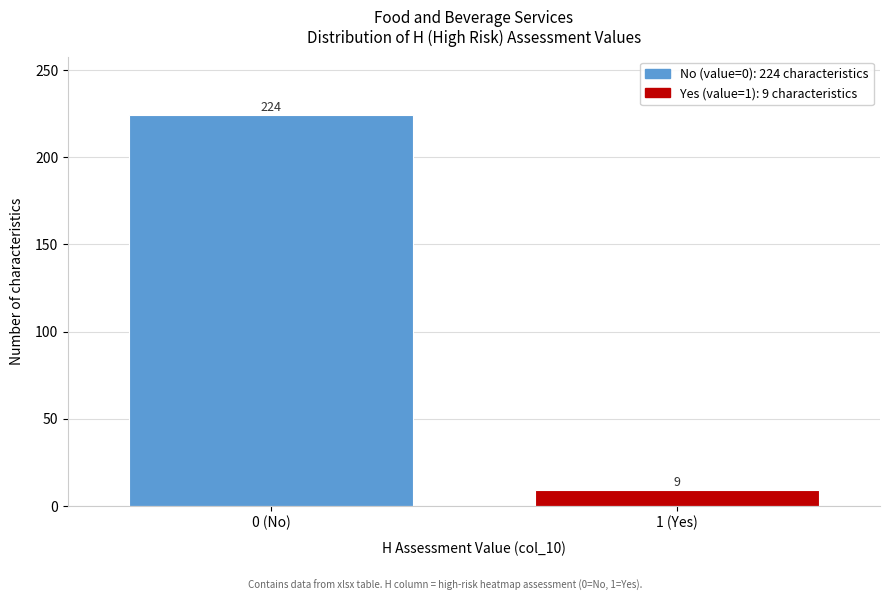

Reading right to left, what are all the values shown in this chart?

9	224